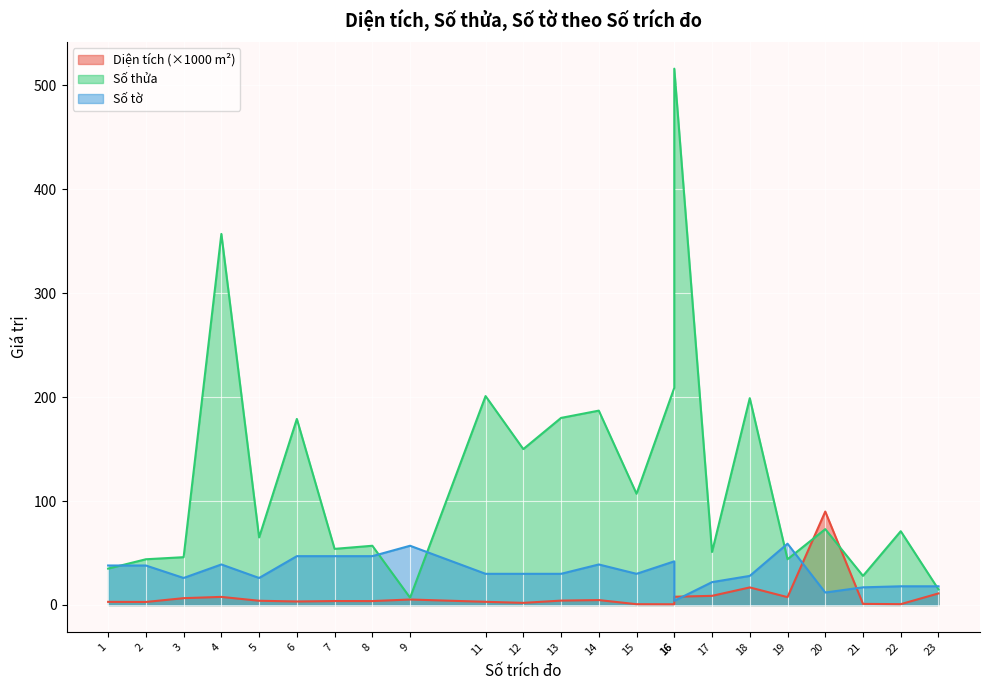

What is the difference between the second highest and minimum values in the Diện tích series?

16.2